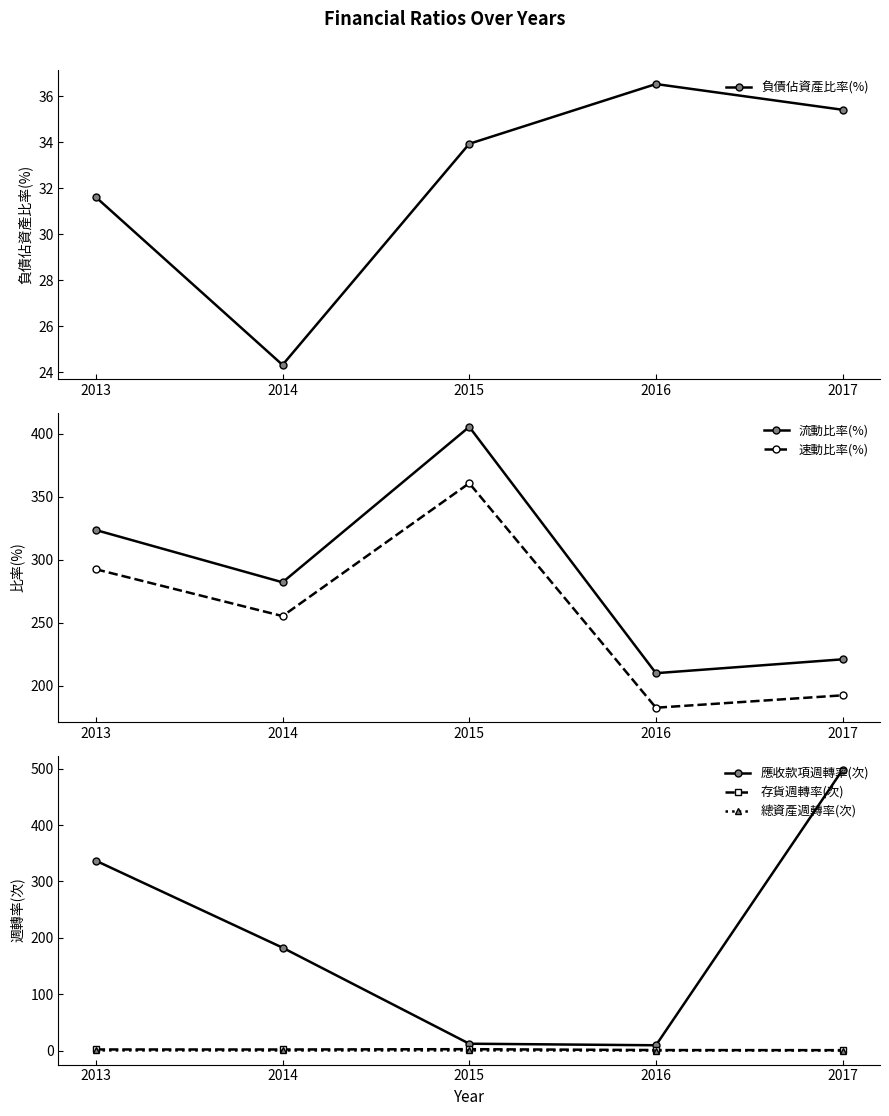

What is the total value across all series at 2013?

987.7